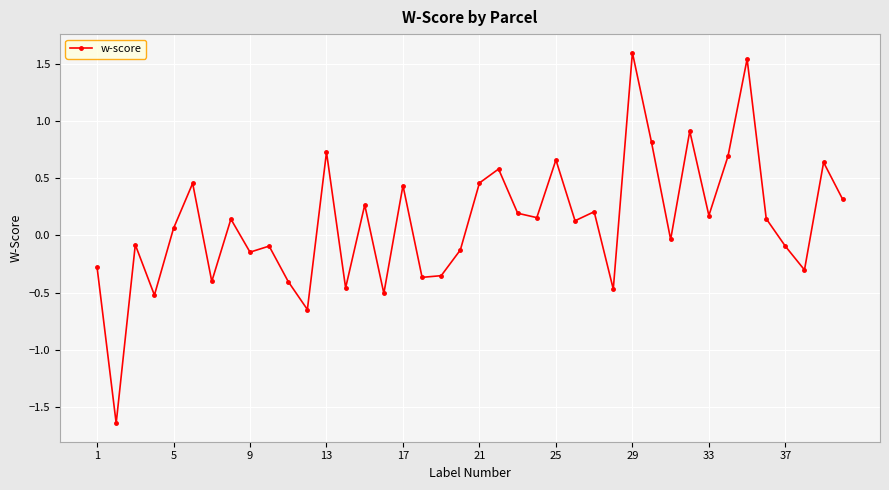

True or false: the data has more than 0 interior local peaks.

True